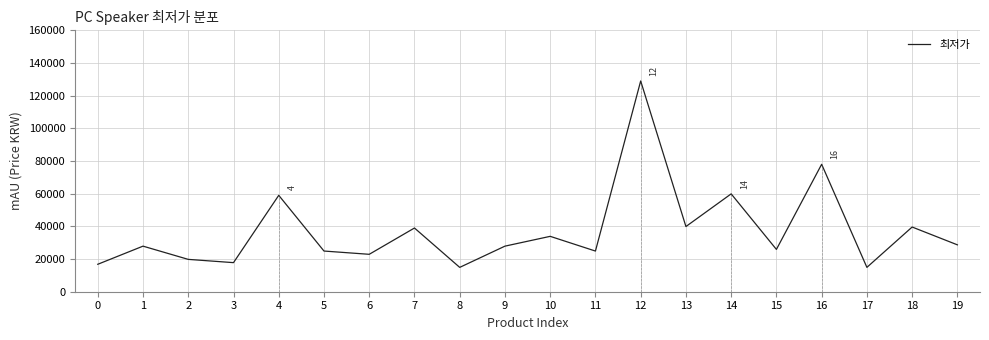

What is the sum of all values?

745600